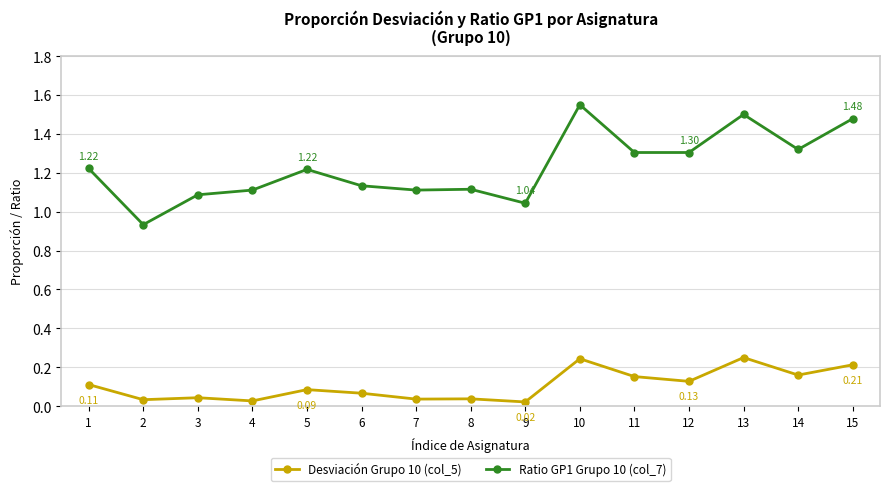

Is the value of Ratio GP1 Grupo 10 (col_7) at 9 greater than the value of Desviación Grupo 10 (col_5) at 12?

Yes